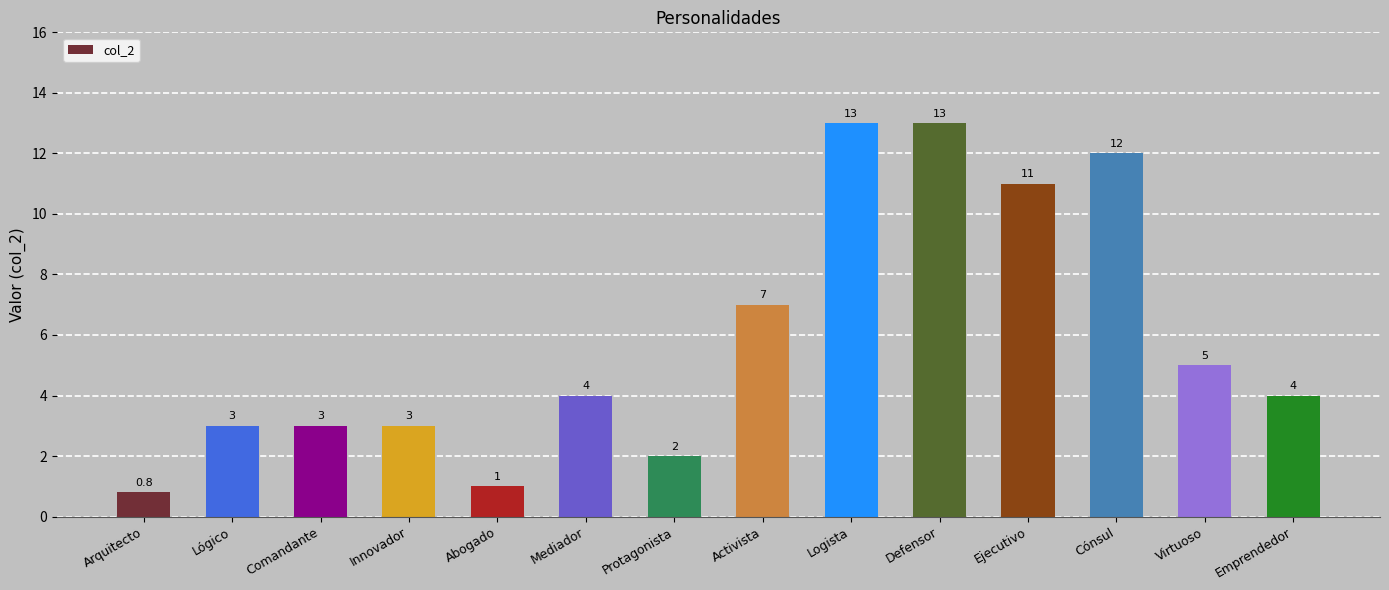

What is the sum of the values at Emprendedor and Logista?

17.0